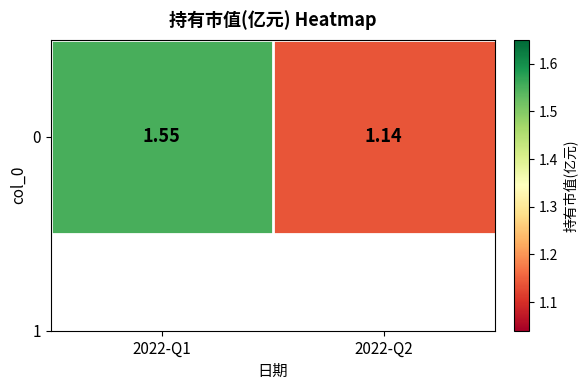

Reading left to right, transcribe all the data shown in this chart.

2022-Q1=1.6	2022-Q2=1.1